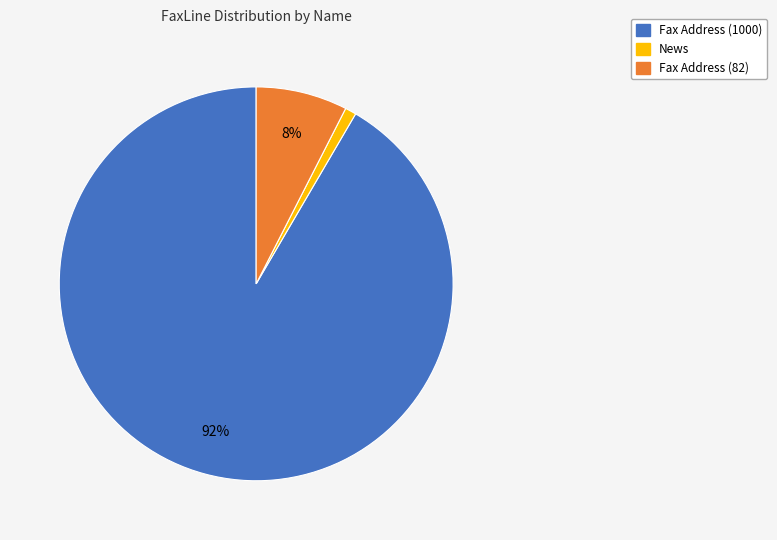

Does any single category account for the majority?

Yes